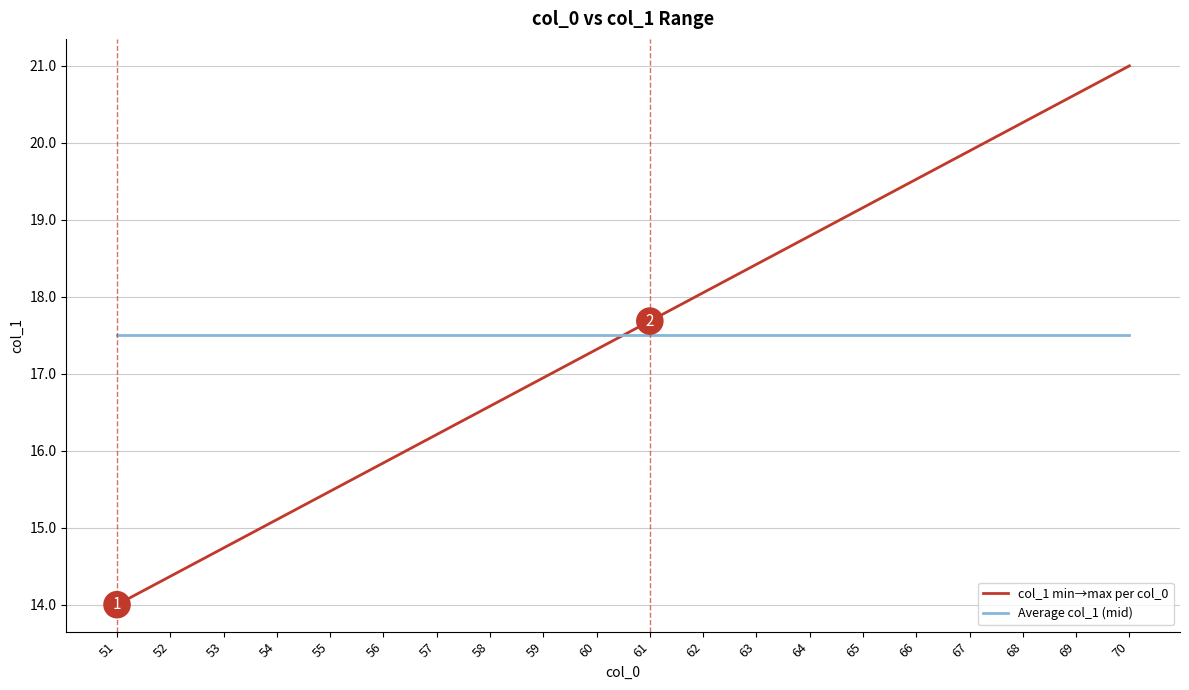

True or false: col_1 min→max per col_0 has a value of 19.5 at 66.

True